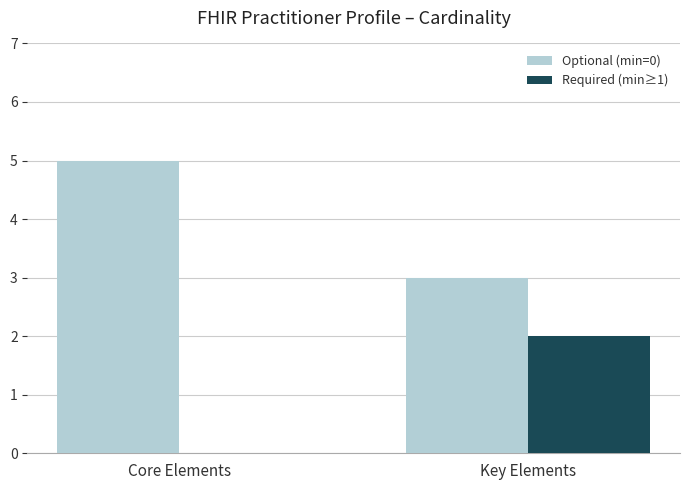

What is the highest value of the Optional (min=0) series?

5